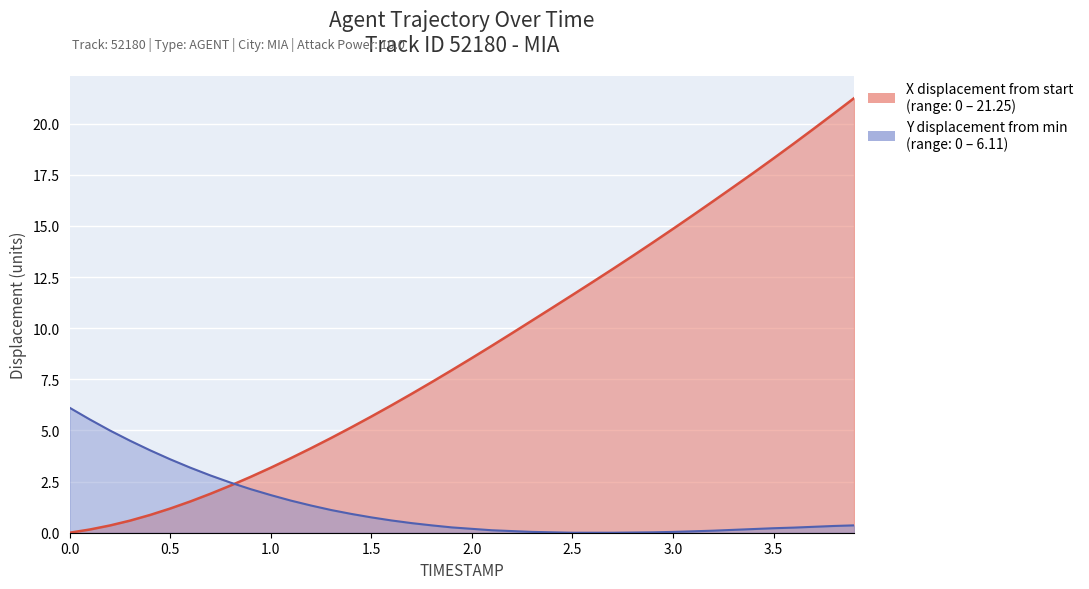

The value of X at 0.3 is 0.6. True or false?

True